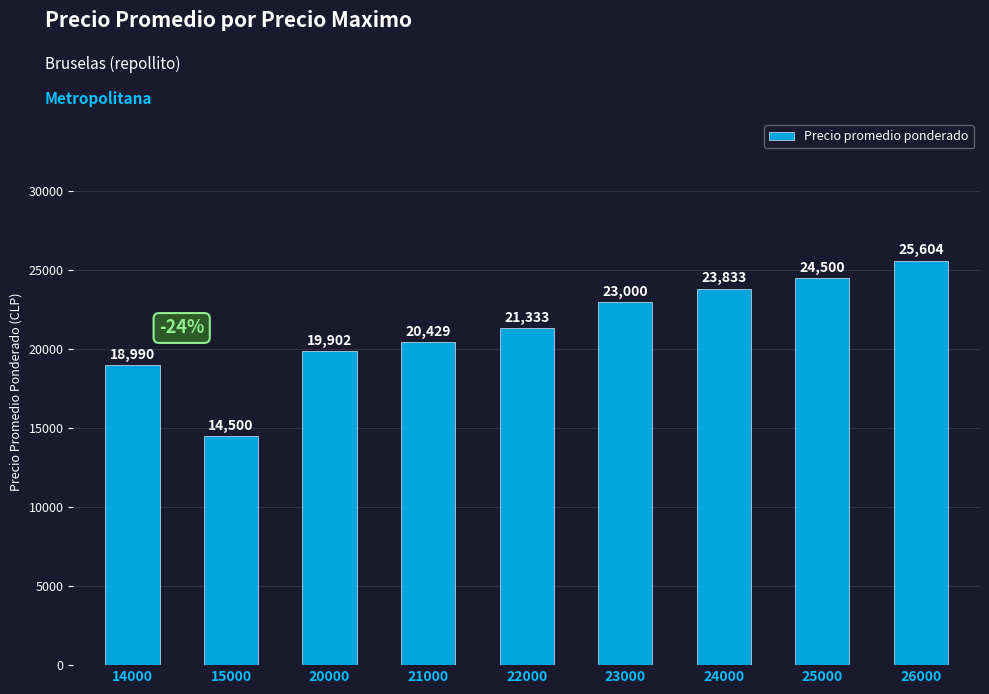

Is it true that the value at 23000 is 9099?

False